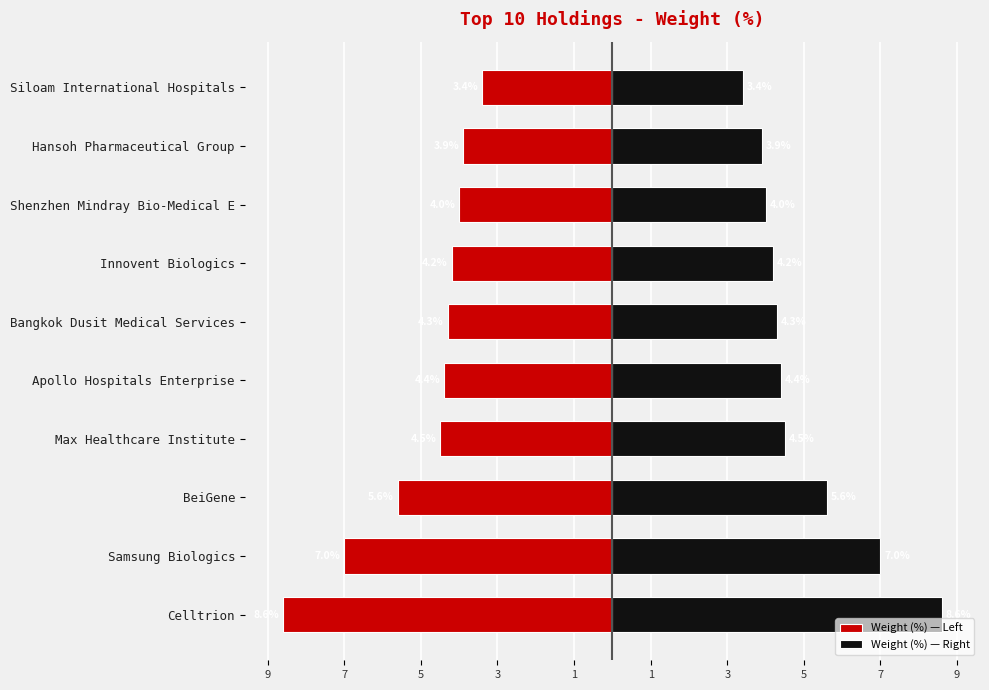

Rank the series by their average value, from highest to lowest.

Weight (%) — Right, Weight (%) — Left